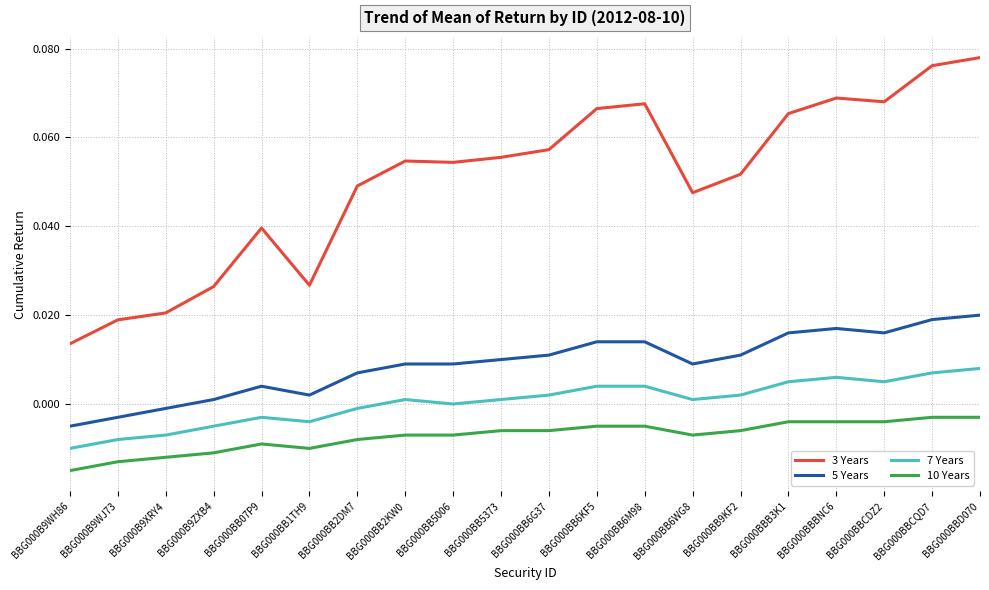

Which series has the largest total across all categories?

3 Years